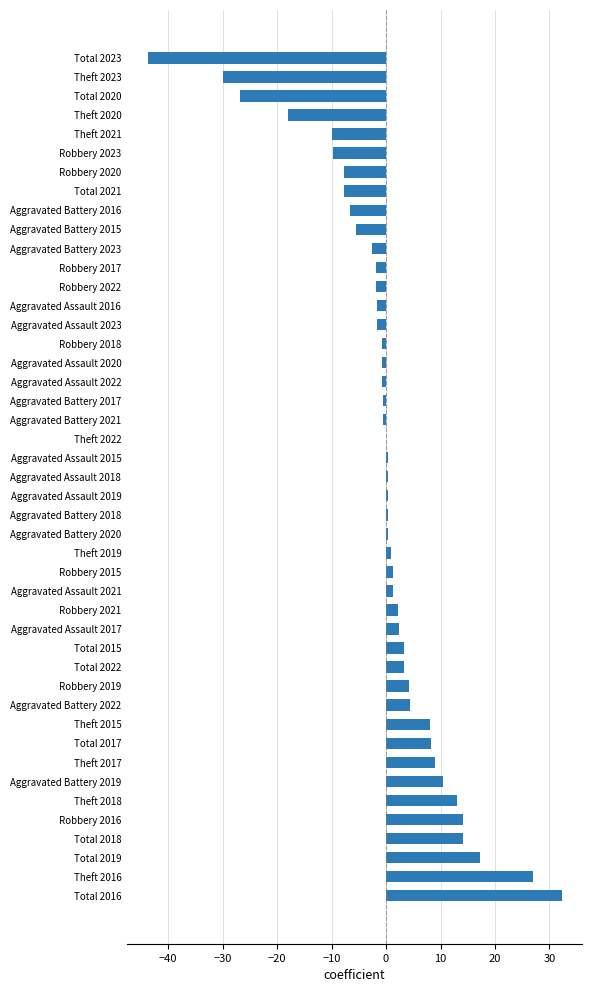

What is the change in value from Robbery 2016 to Total 2017?

-6.0